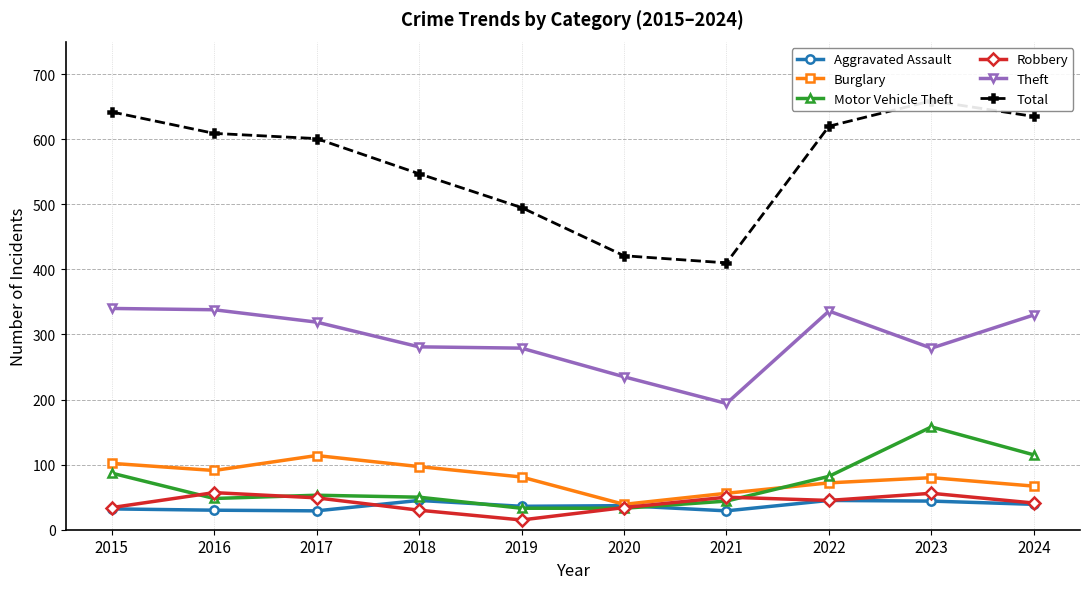

Reading right to left, list all the values displayed in this chart.

Aggravated Assault: 39	44	45	29	37	36	45	29	30	32
Burglary: 67	80	72	56	39	81	97	114	91	102
Motor Vehicle Theft: 115	158	82	44	33	33	50	53	48	87
Robbery: 41	56	45	50	34	15	30	49	57	34
Theft: 330	279	336	194	235	279	281	319	338	340
Total: 635	659	620	410	421	495	547	601	609	642